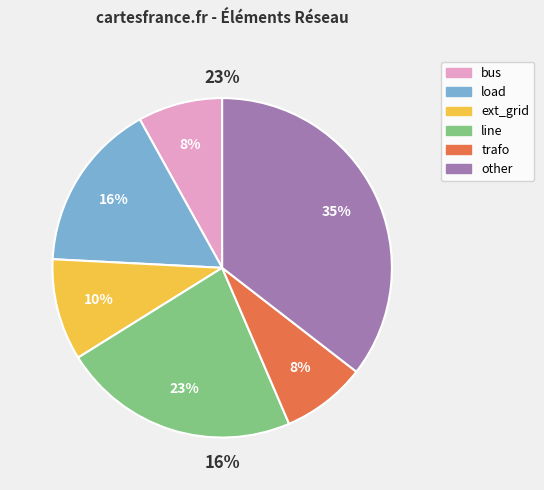

True or false: ext_grid accounts for 10% of the total.

True